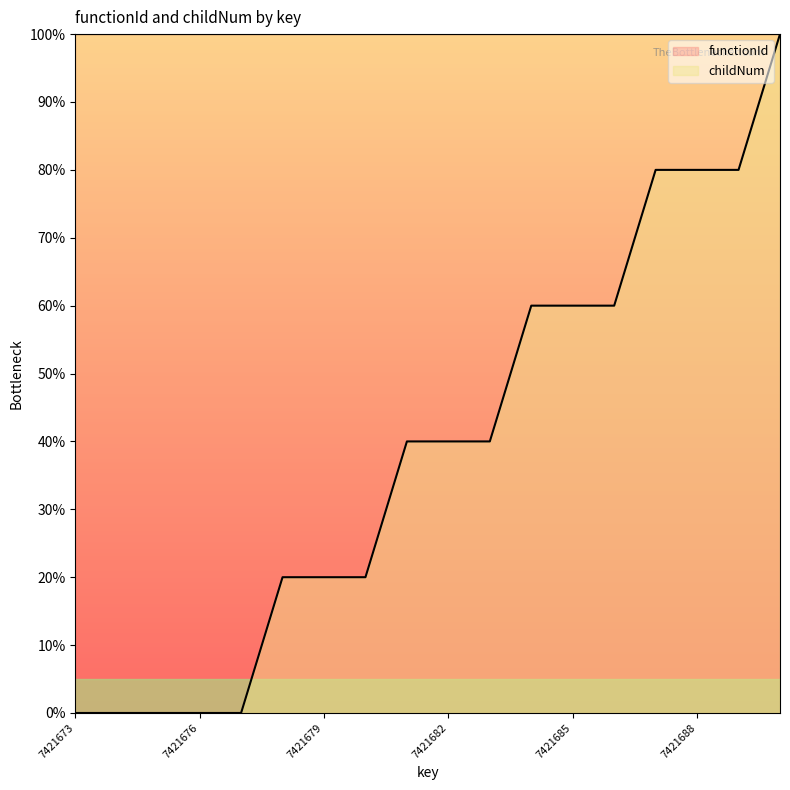

Count the number of data series in this chart.

2